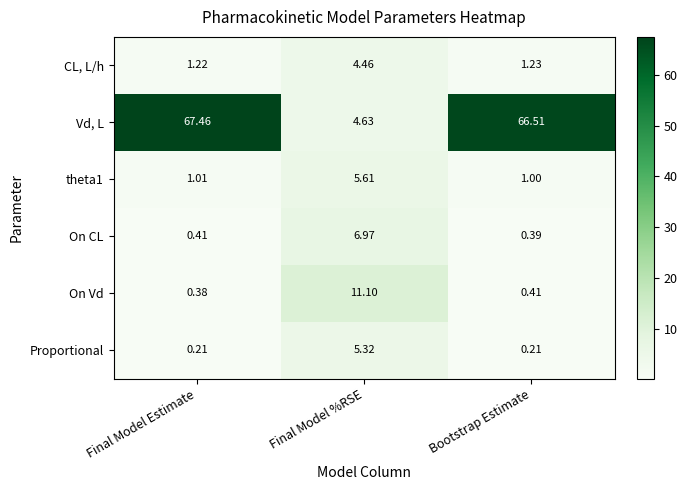

What is the total value across all series at Final Model %RSE?

38.1